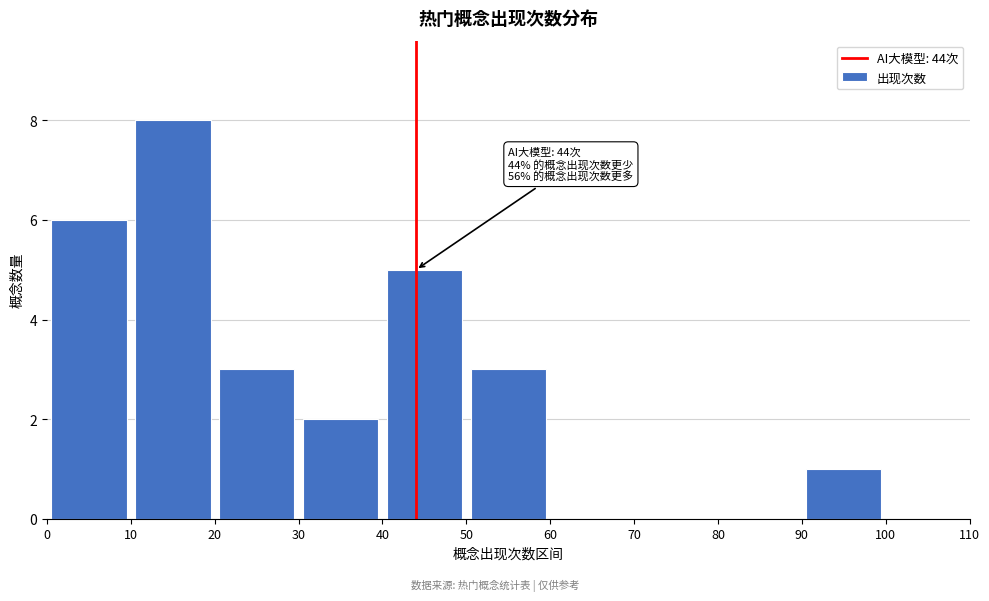

Which range on the x-axis has the tallest bar?

10 to 20